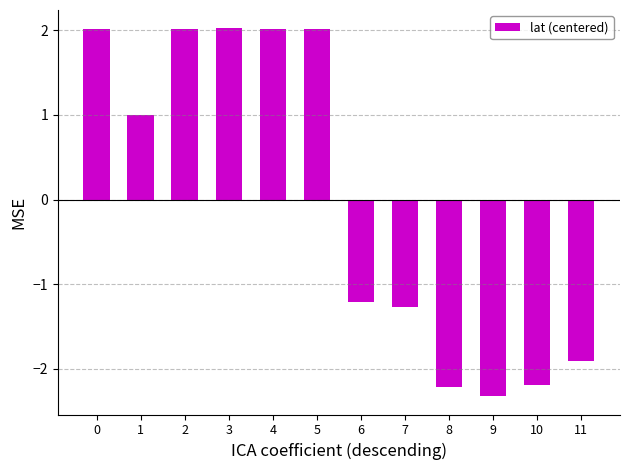

Are the bars grouped side by side (vs. stacked)?

No